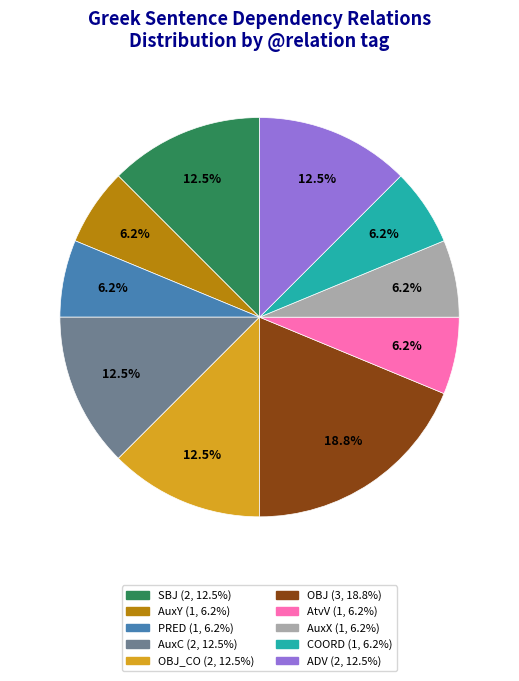

Is there a majority slice in this chart?

No